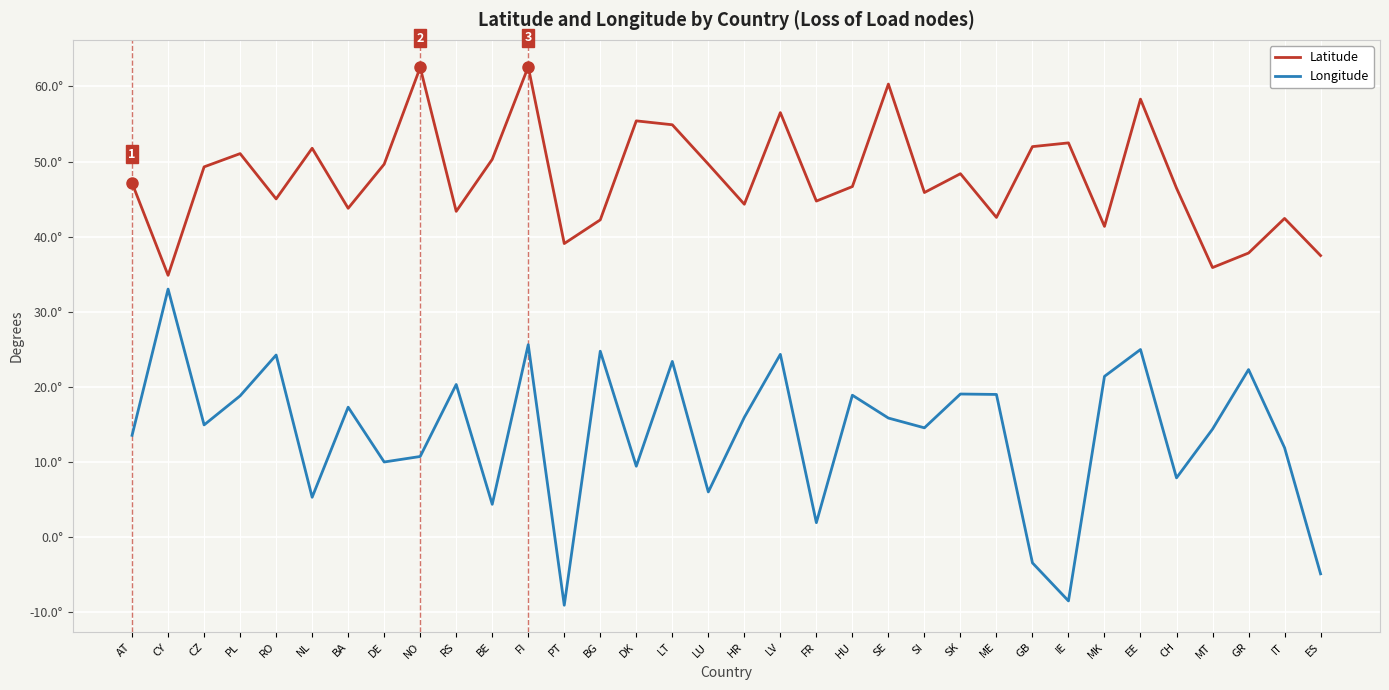

Is this an area chart (filled region under the line)?

No